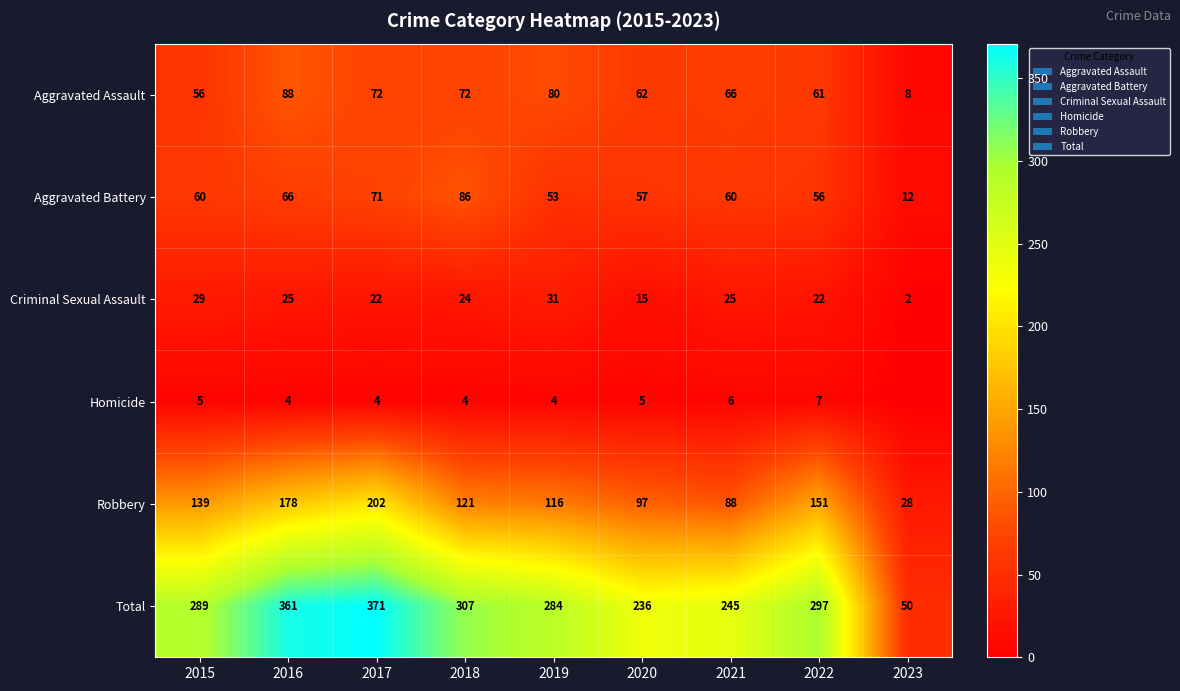

How many data points does each series have?

9